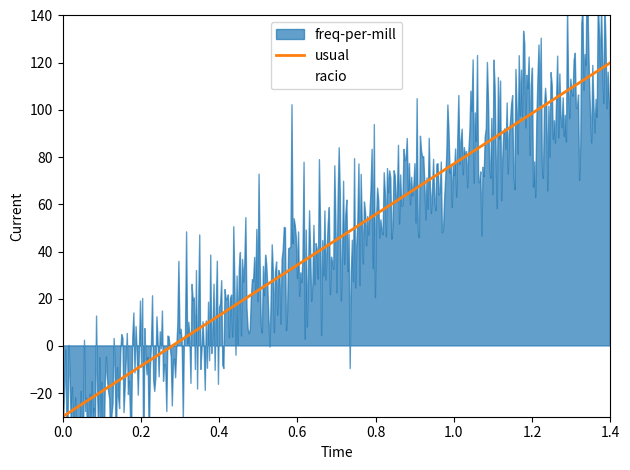

True or false: the data shows 93.5 at 16.

False